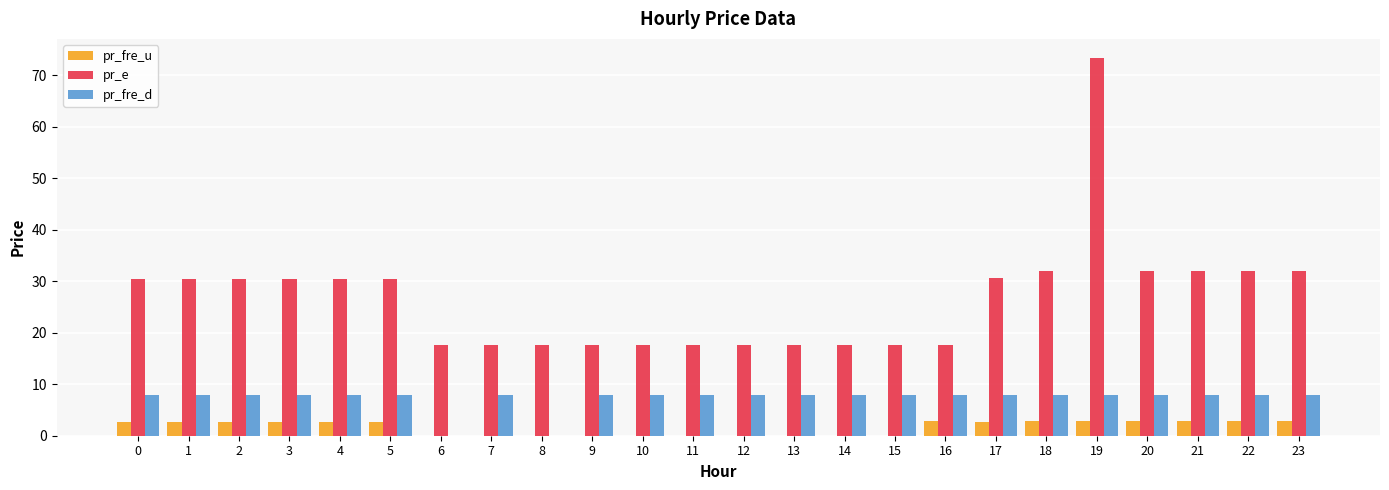

Which series has the widest spread of values?

pr_e